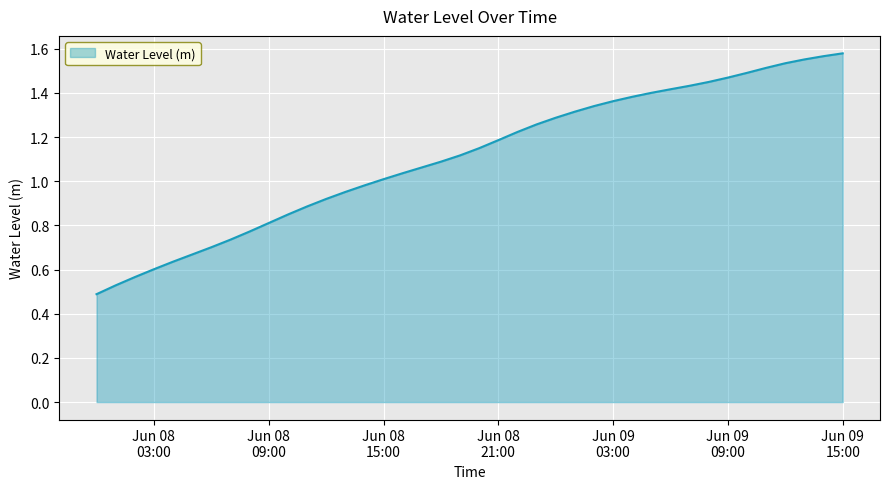

List the labels in order of value, largest first.

2023-06-09 15:00:00, 2023-06-09 14:00:00, 2023-06-09 13:00:00, 2023-06-09 12:00:00, 2023-06-09 11:00:00, 2023-06-09 10:00:00, 2023-06-09 09:00:00, 2023-06-09 08:00:00, 2023-06-09 07:00:00, 2023-06-09 06:00:00, 2023-06-09 05:00:00, 2023-06-09 04:00:00, 2023-06-09 03:00:00, 2023-06-09 02:00:00, 2023-06-09 01:00:00, 2023-06-09 00:00:00, 2023-06-08 23:00:00, 2023-06-08 22:00:00, 2023-06-08 21:00:00, 2023-06-08 20:00:00, 2023-06-08 19:00:00, 2023-06-08 18:00:00, 2023-06-08 17:00:00, 2023-06-08 16:00:00, 2023-06-08 15:00:00, 2023-06-08 14:00:00, 2023-06-08 13:00:00, 2023-06-08 12:00:00, 2023-06-08 11:00:00, 2023-06-08 10:00:00, 2023-06-08 09:00:00, 2023-06-08 08:00:00, 2023-06-08 07:00:00, 2023-06-08 06:00:00, 2023-06-08 05:00:00, 2023-06-08 04:00:00, 2023-06-08 03:00:00, 2023-06-08 02:00:00, 2023-06-08 01:00:00, 2023-06-08 00:00:00